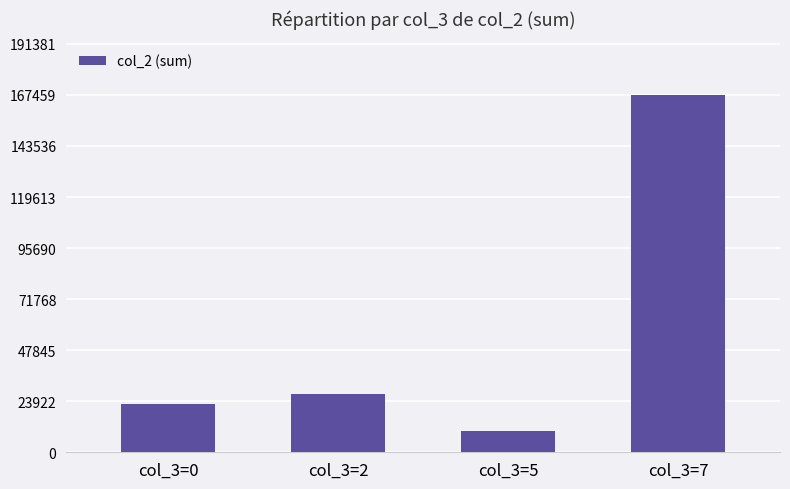

What is the ratio of the value at col_3=0 to the value at col_3=7?

0.1